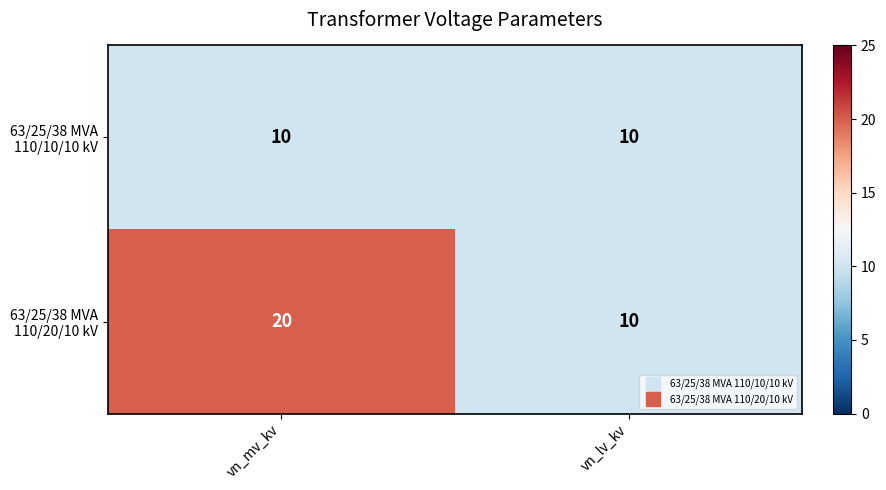

What is the difference between the highest and lowest values at vn_mv_kv?

10